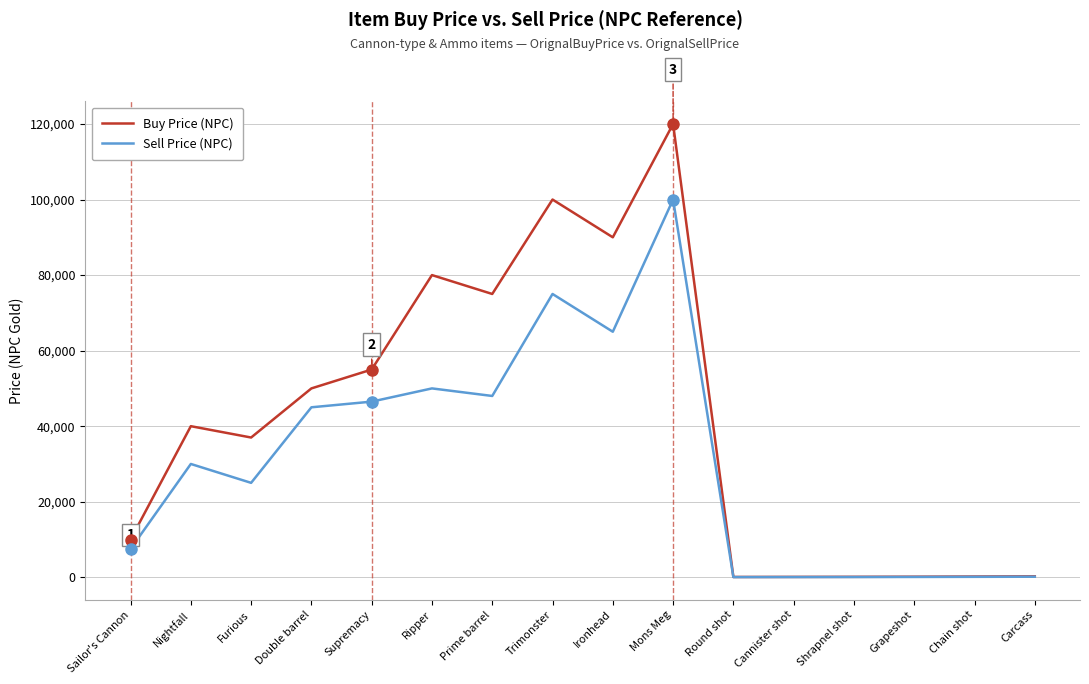

What position from the right is Trimonster?

9